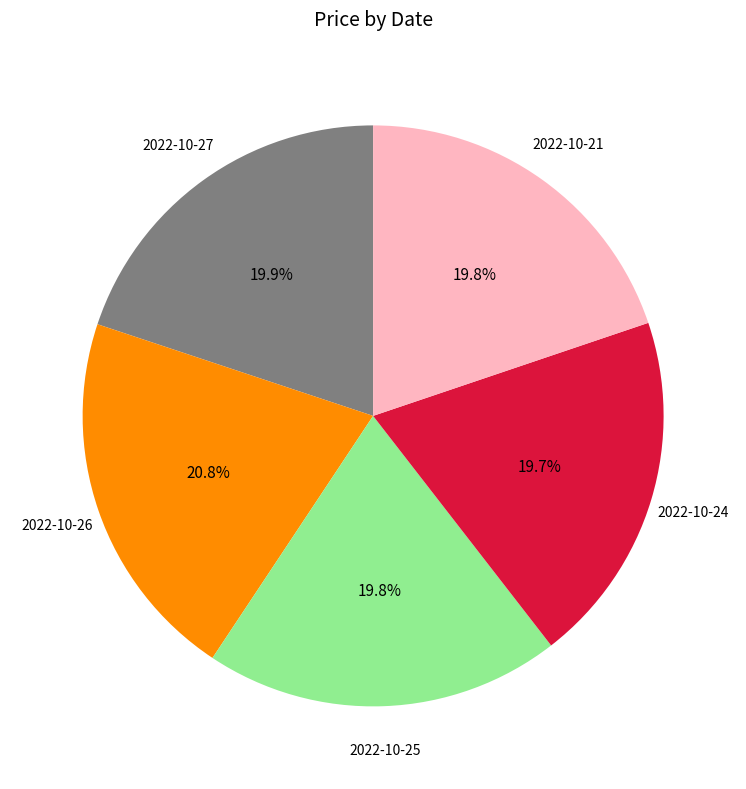

Is there a majority slice in this chart?

No